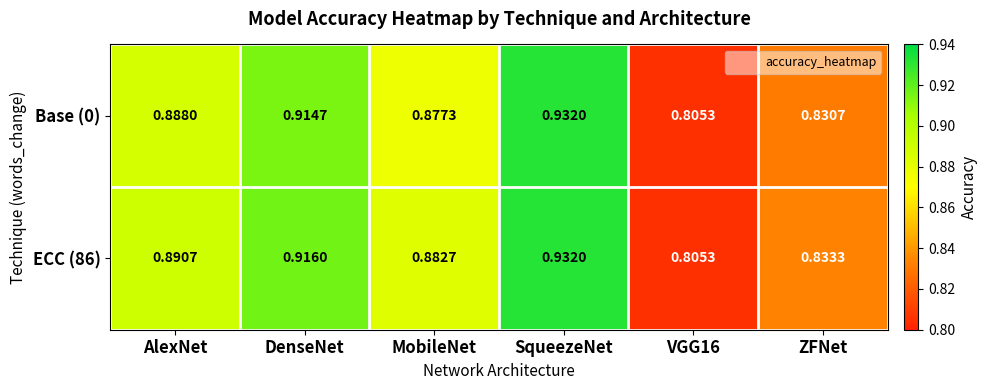

At which category is the sum across all series the highest?

SqueezeNet